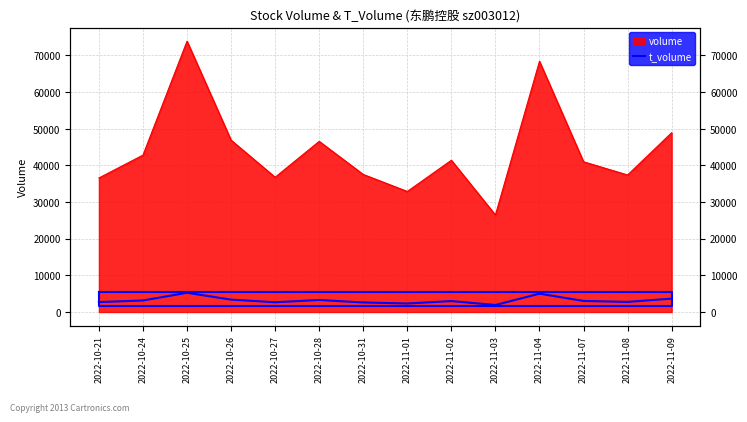

The chart shows a value of 7210 at 2022-11-04. True or false?

False